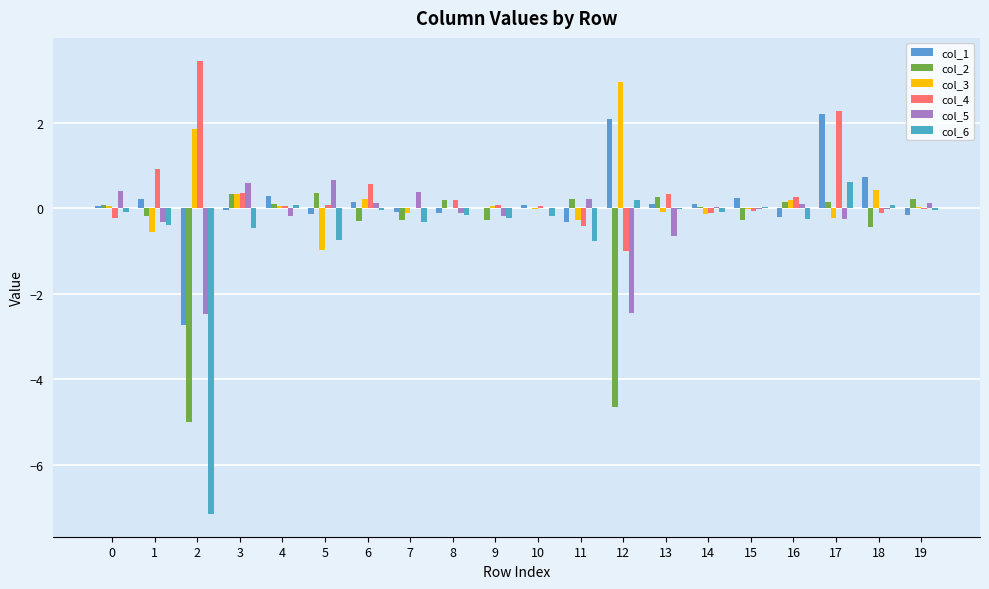

Is the value of col_6 at 6 greater than the value of col_3 at 10?

No